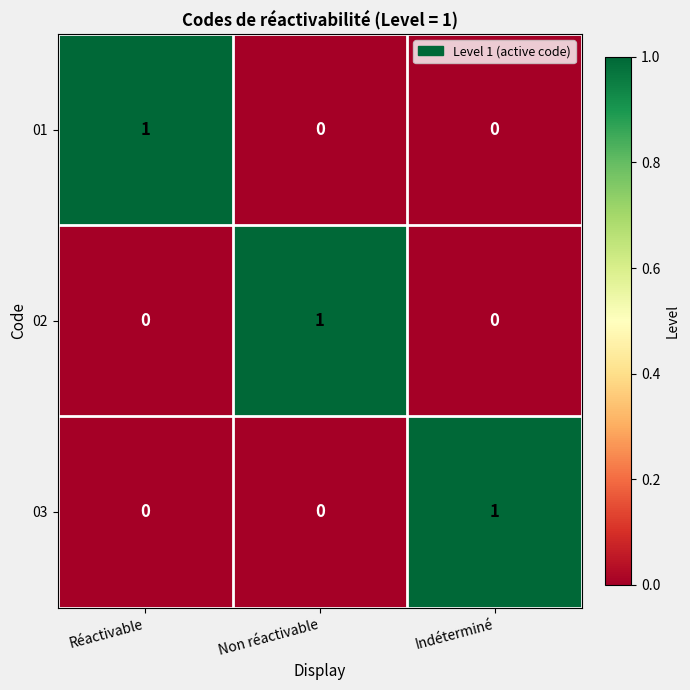

At how many categories does at least one series exceed 0?

3